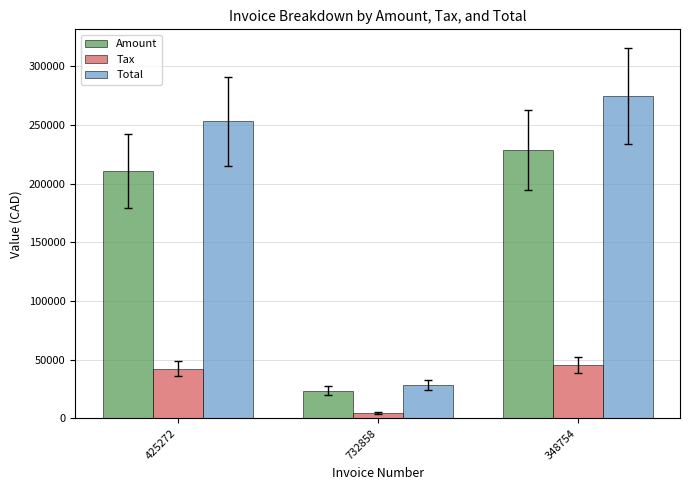

Which series has the largest range (max minus min)?

Total